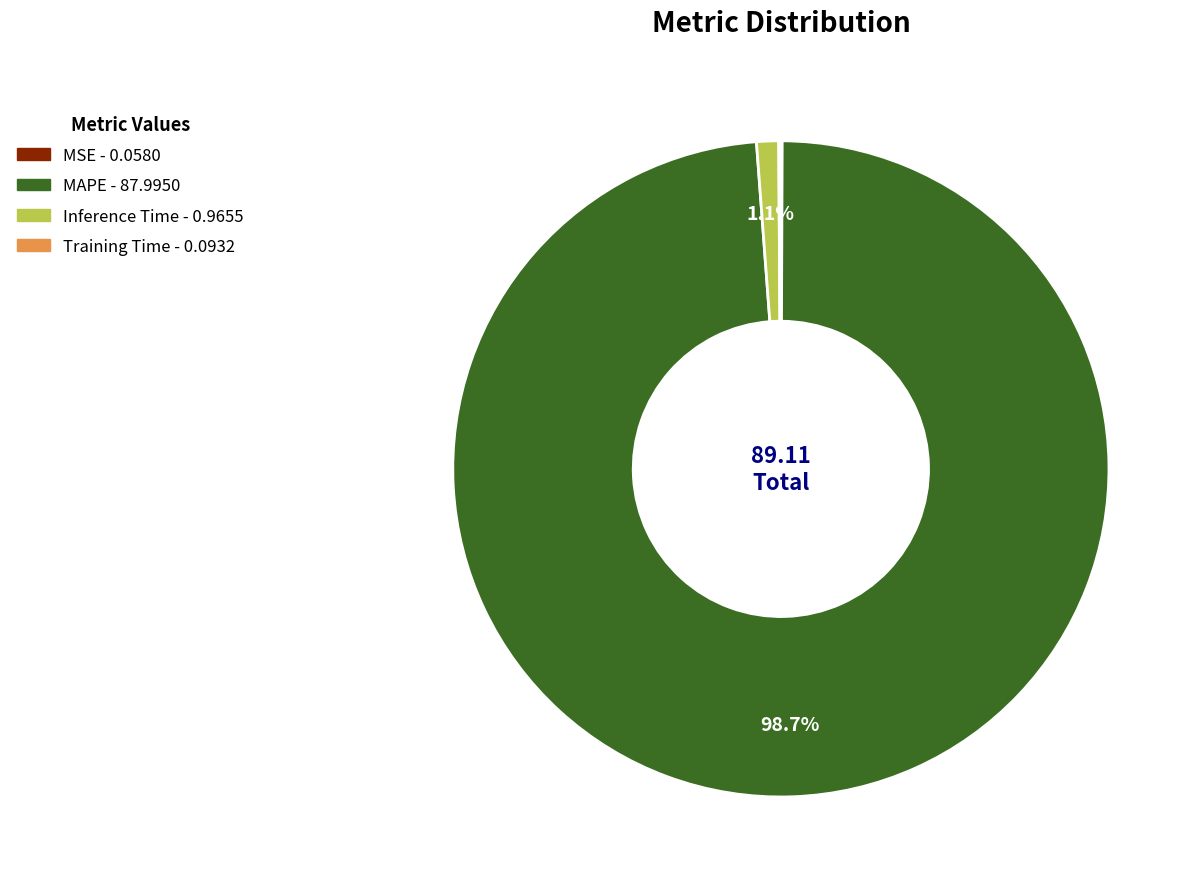

What percentage do MAPE and Inference Time together represent?

99.8%